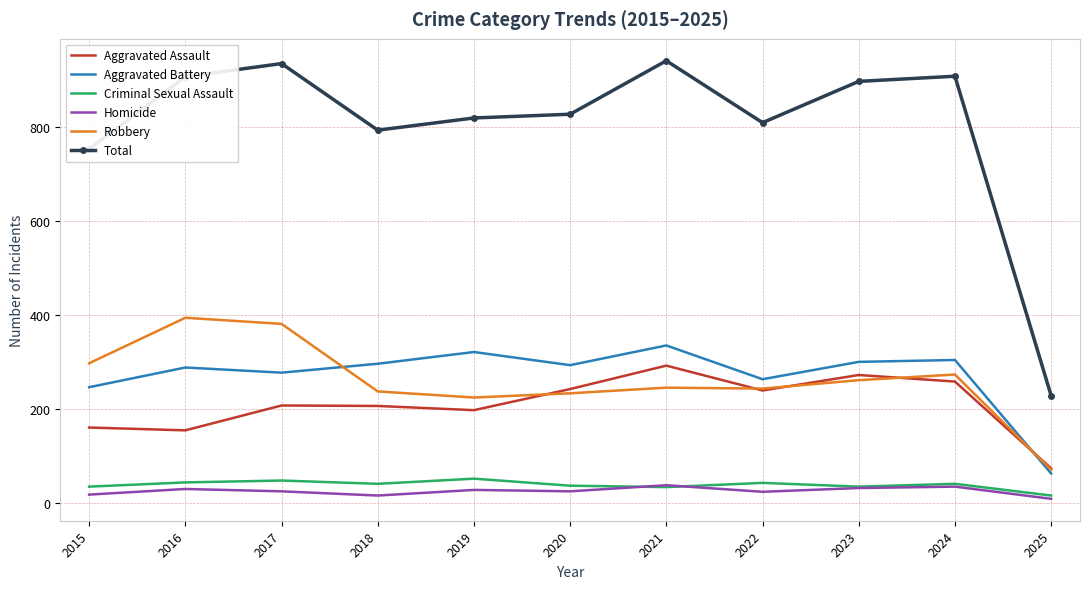

What is the difference between the second highest and minimum values in the Aggravated Assault series?

199